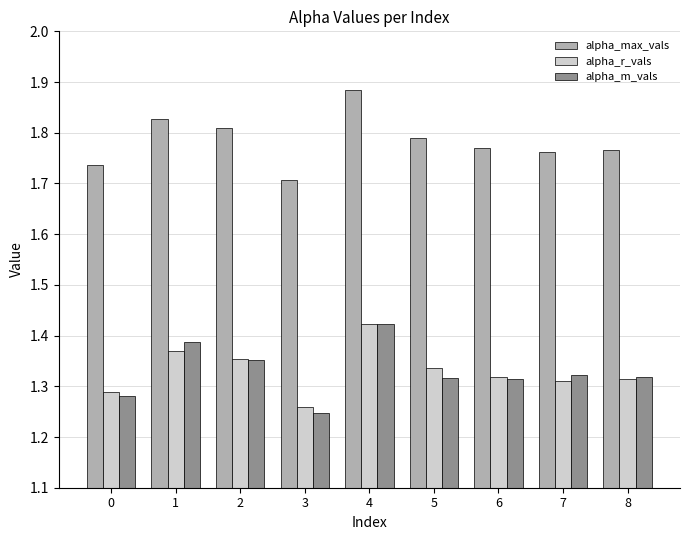

At which label is alpha_m_vals closest to 1?

3